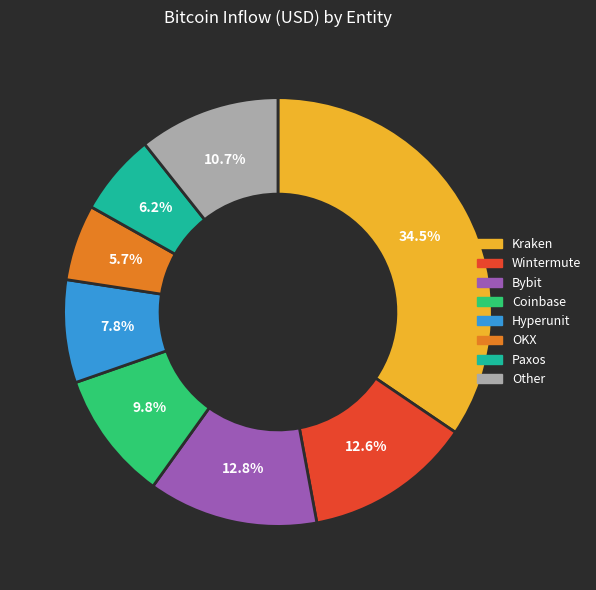

Which slice is the largest?

Kraken